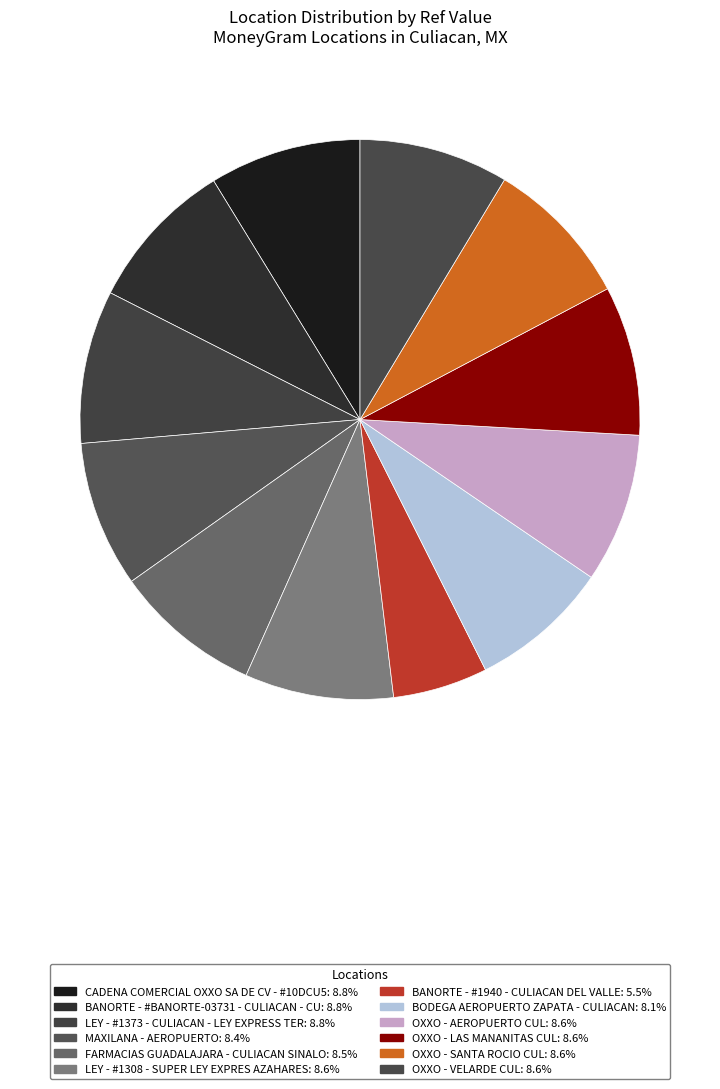

Is the sum of BANORTE - #1940 - CULIACAN DEL VALLE and OXXO - SANTA ROCIO CUL greater than half?

No